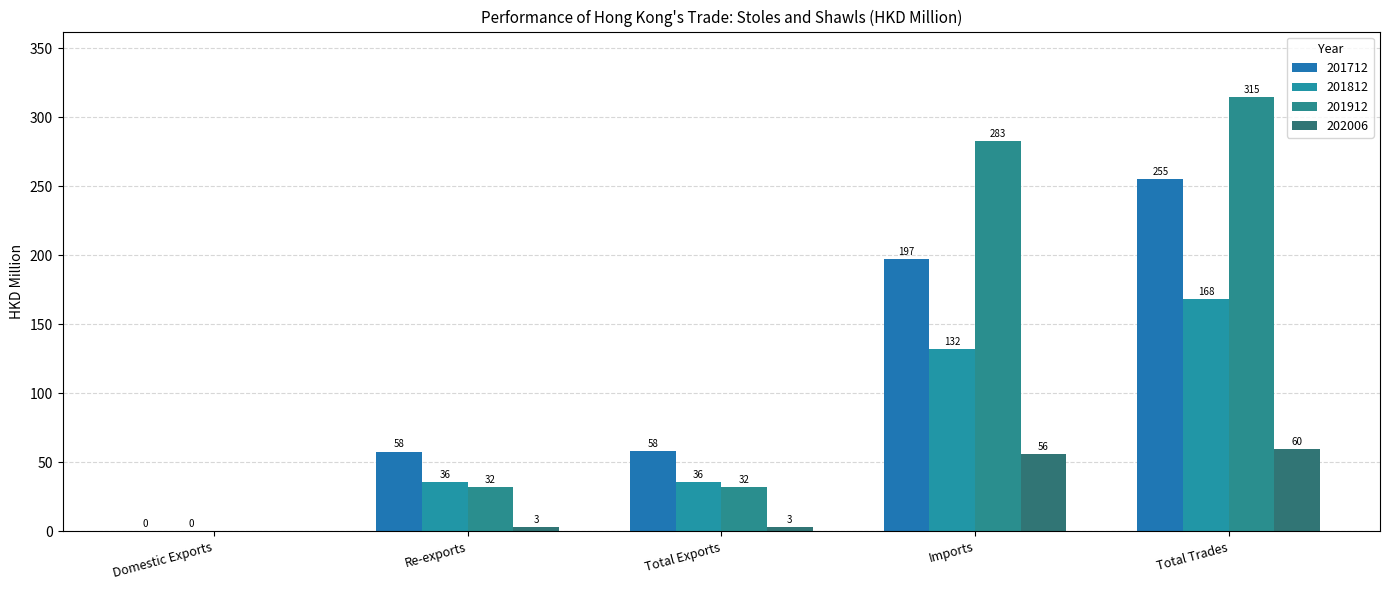

How many series are shown in this chart?

4